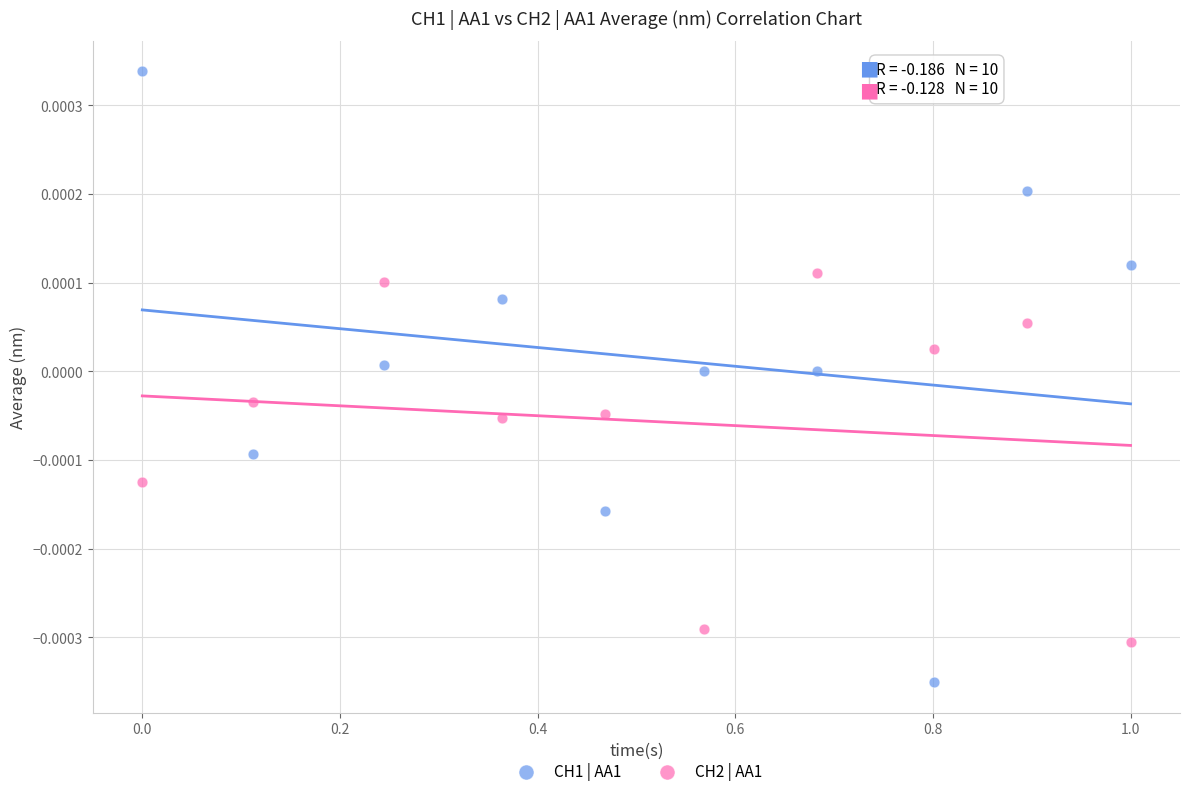

Which series reaches the maximum Y coordinate?

CH1 | AA1